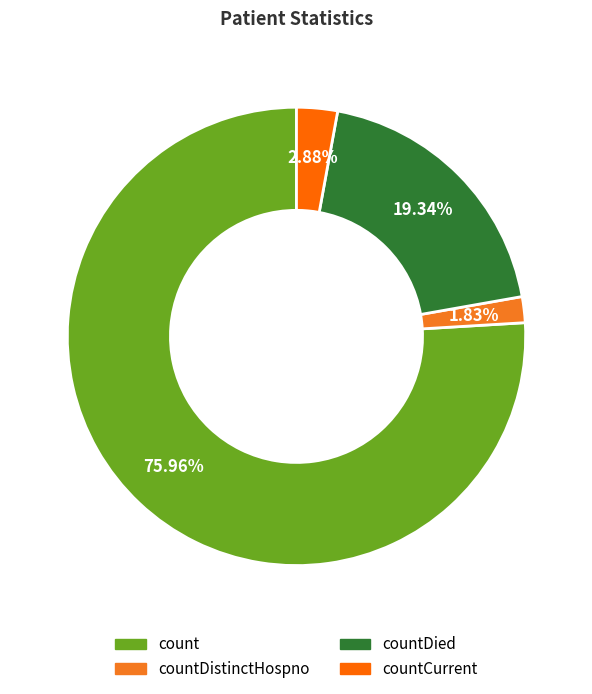

How many slices are in this pie chart?

4